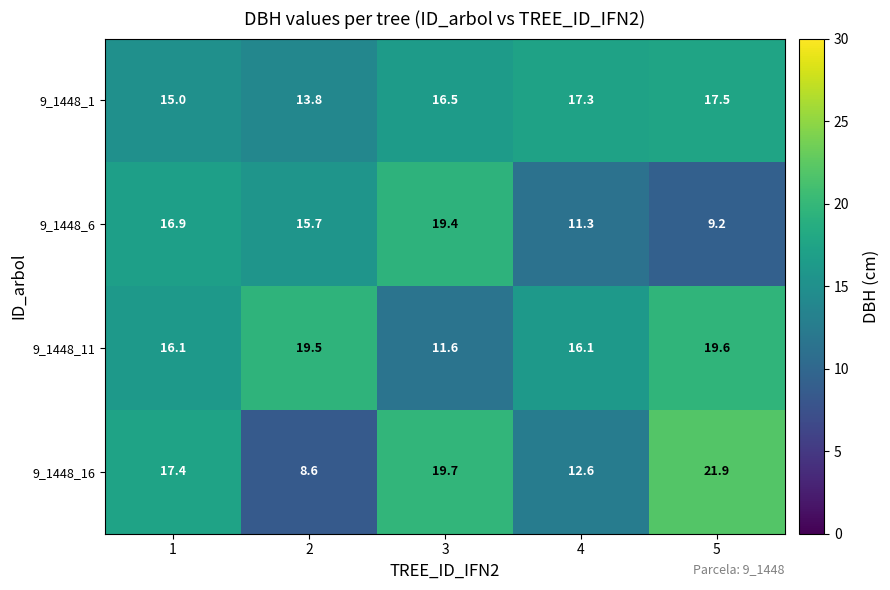

Is it true that 9_1448_11 equals 17.9 at 3?

False